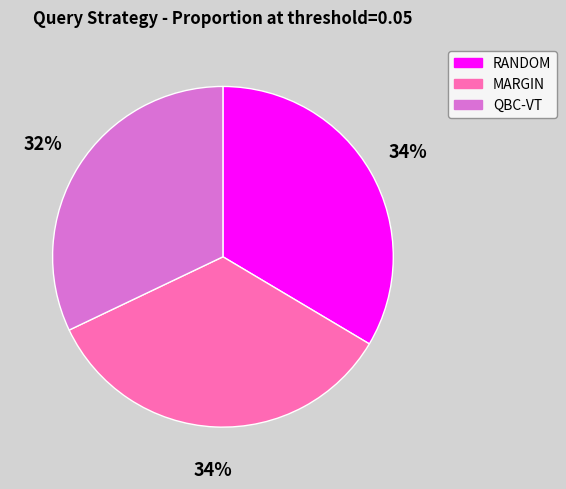

How many segments does this pie chart have?

3